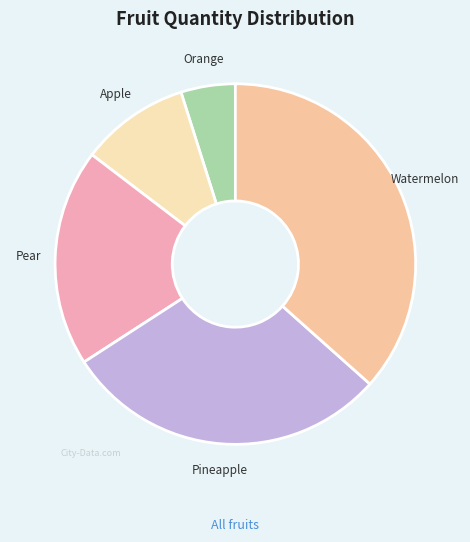

How many slices are in this pie chart?

5